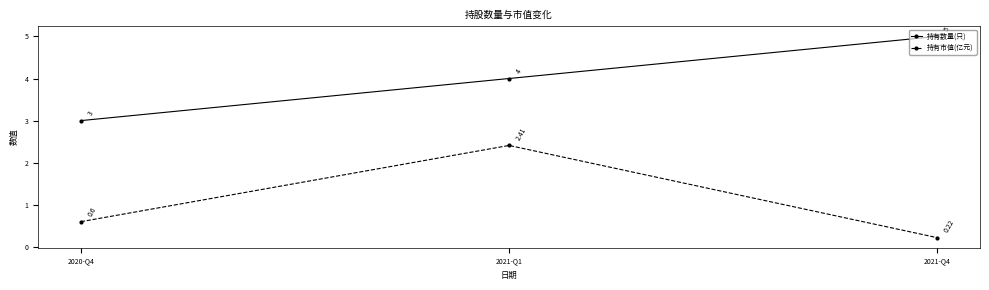

How many data points does each series have?

3